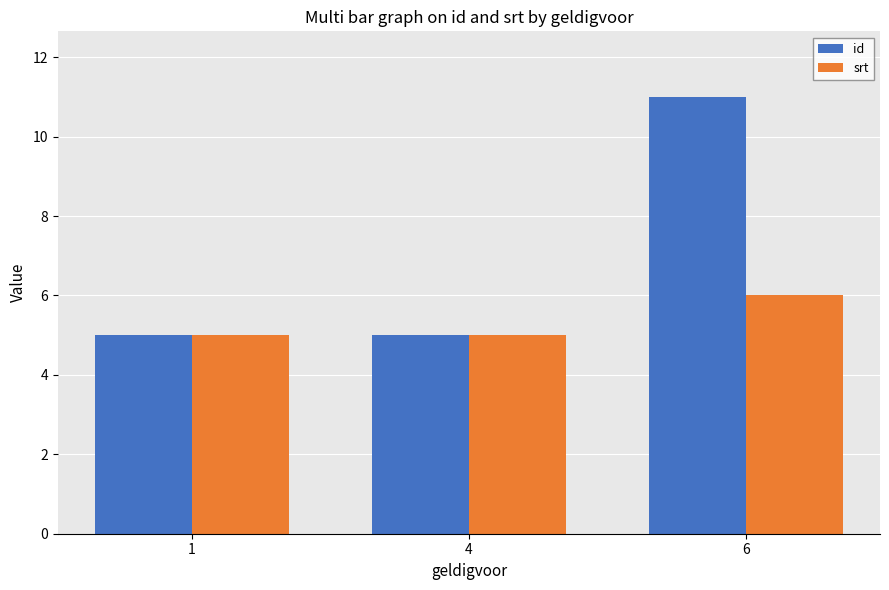

What is the maximum value for id?

11